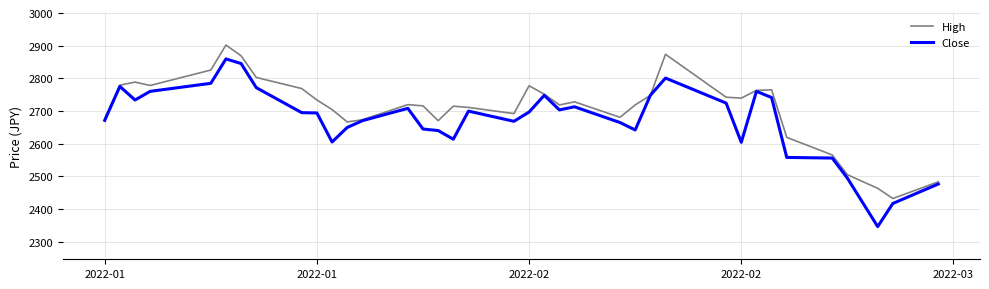

Which series has the largest range (max minus min)?

Close